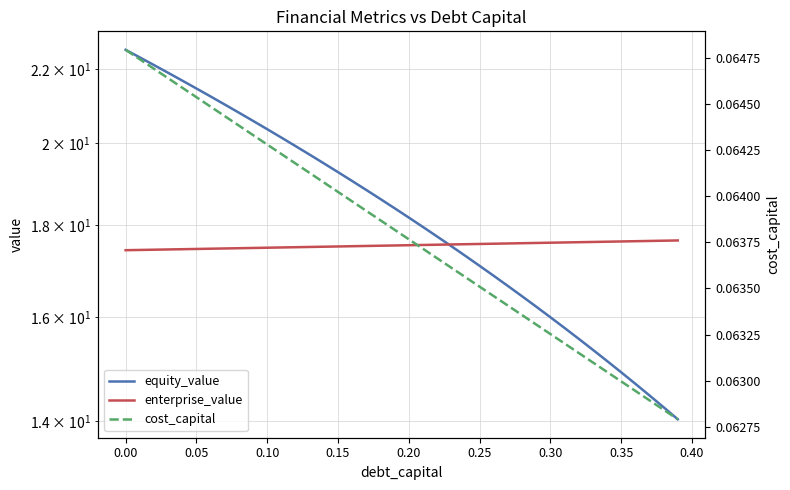

Between 21 and 26, which series saw the biggest shift?

equity_value